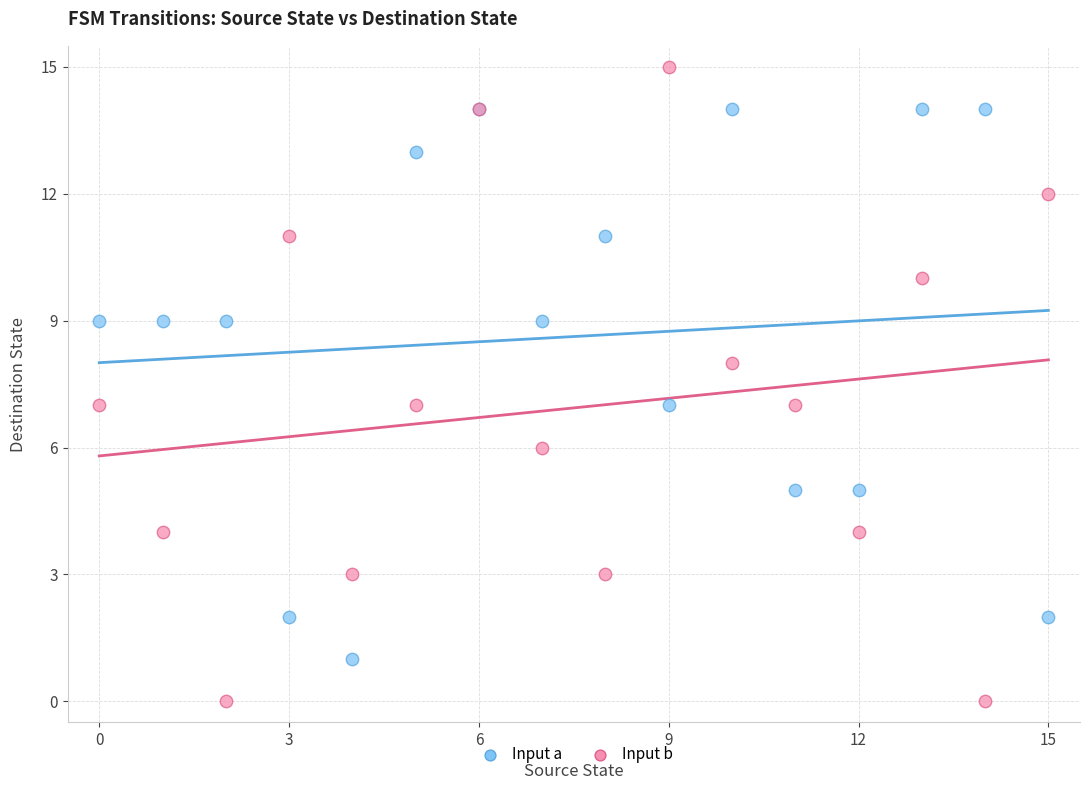

What are all the series names shown in the legend?

Input a, Input b